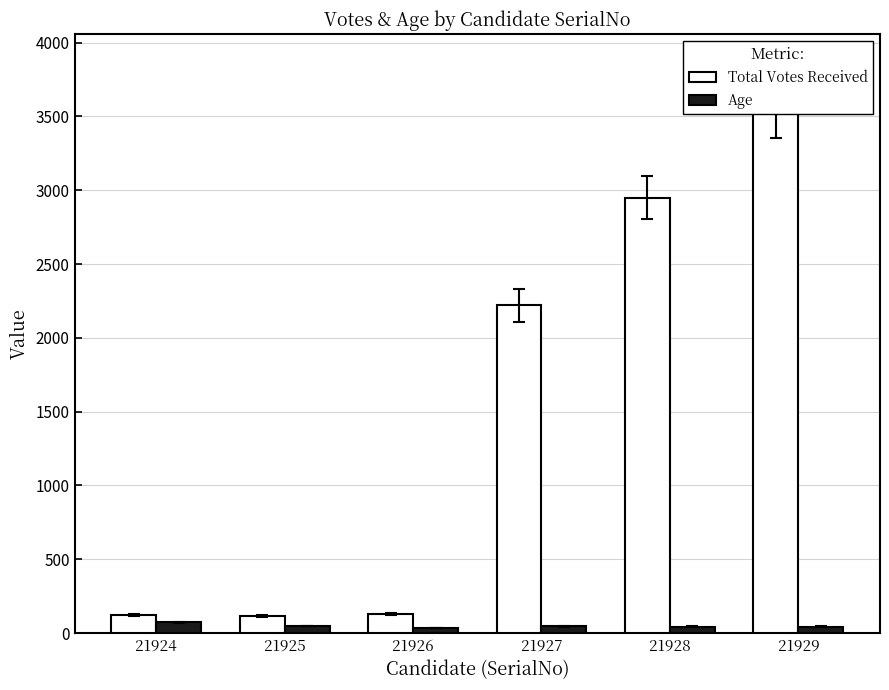

The value of Total Votes Received at 21925 is 118. True or false?

True